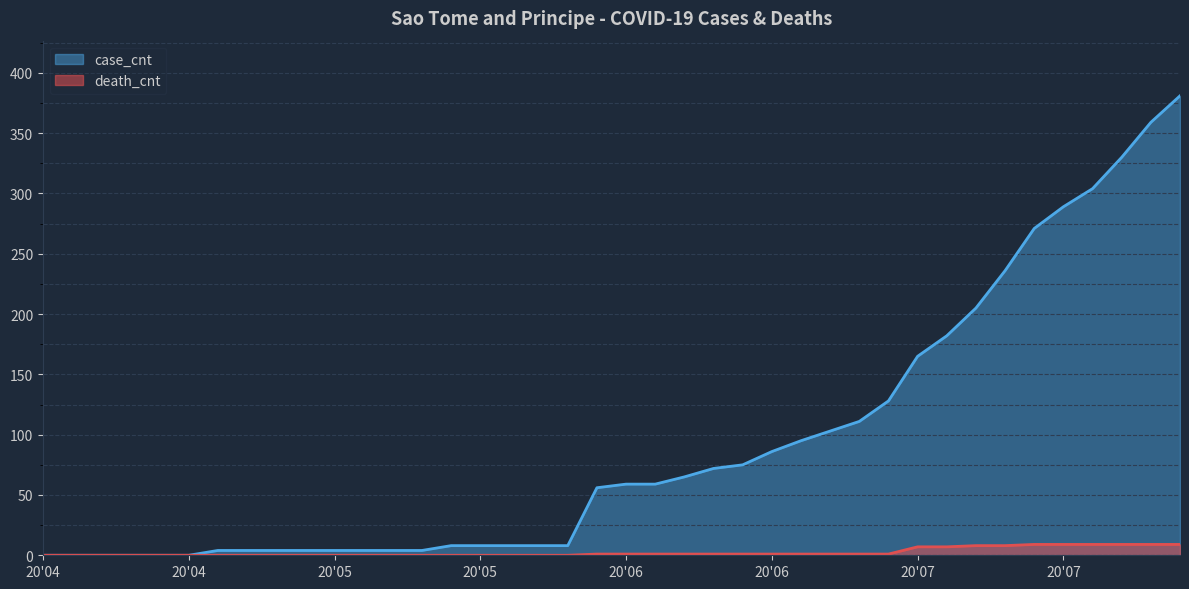

The value of death_cnt at 2020-05-15 is 0. True or false?

True